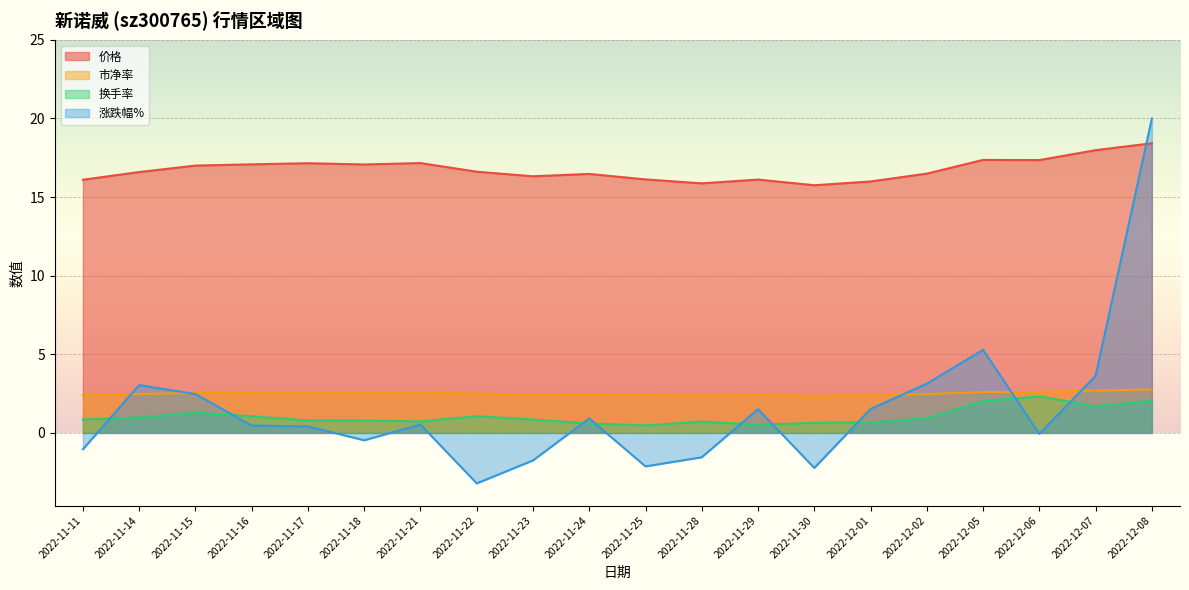

Count the number of categories in the chart.

20